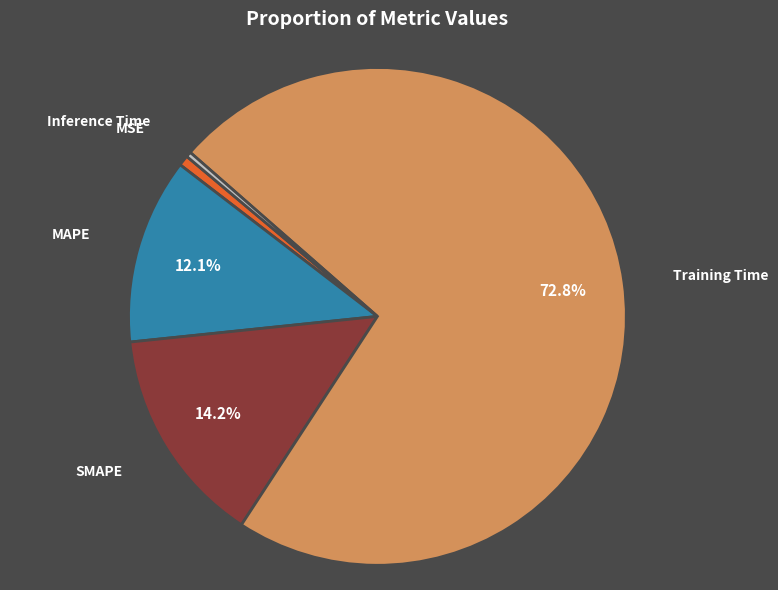

Count the number of slices in the pie.

5